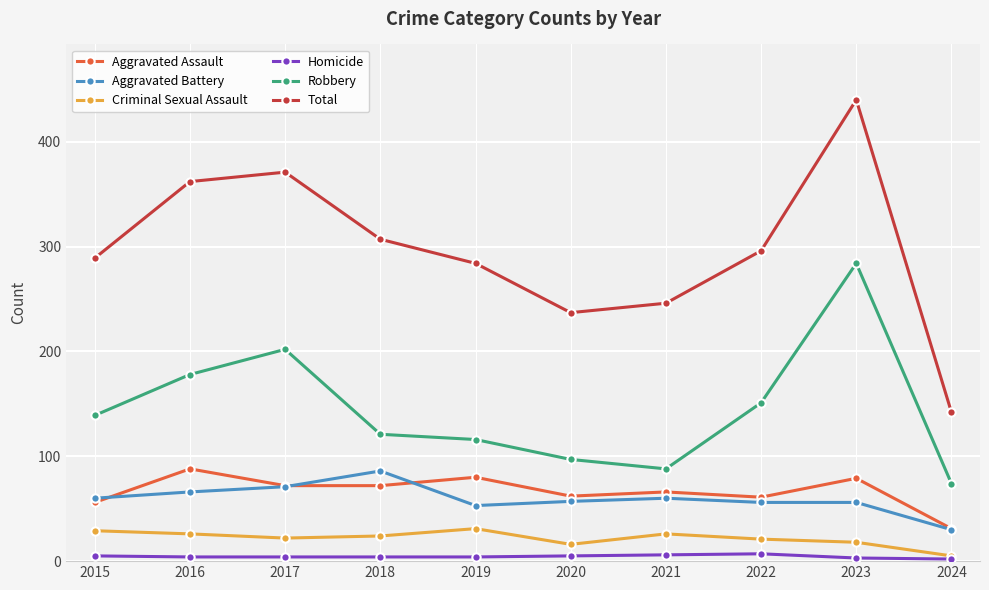

What is the difference between the Aggravated Battery values at 2020 and 2017?

14